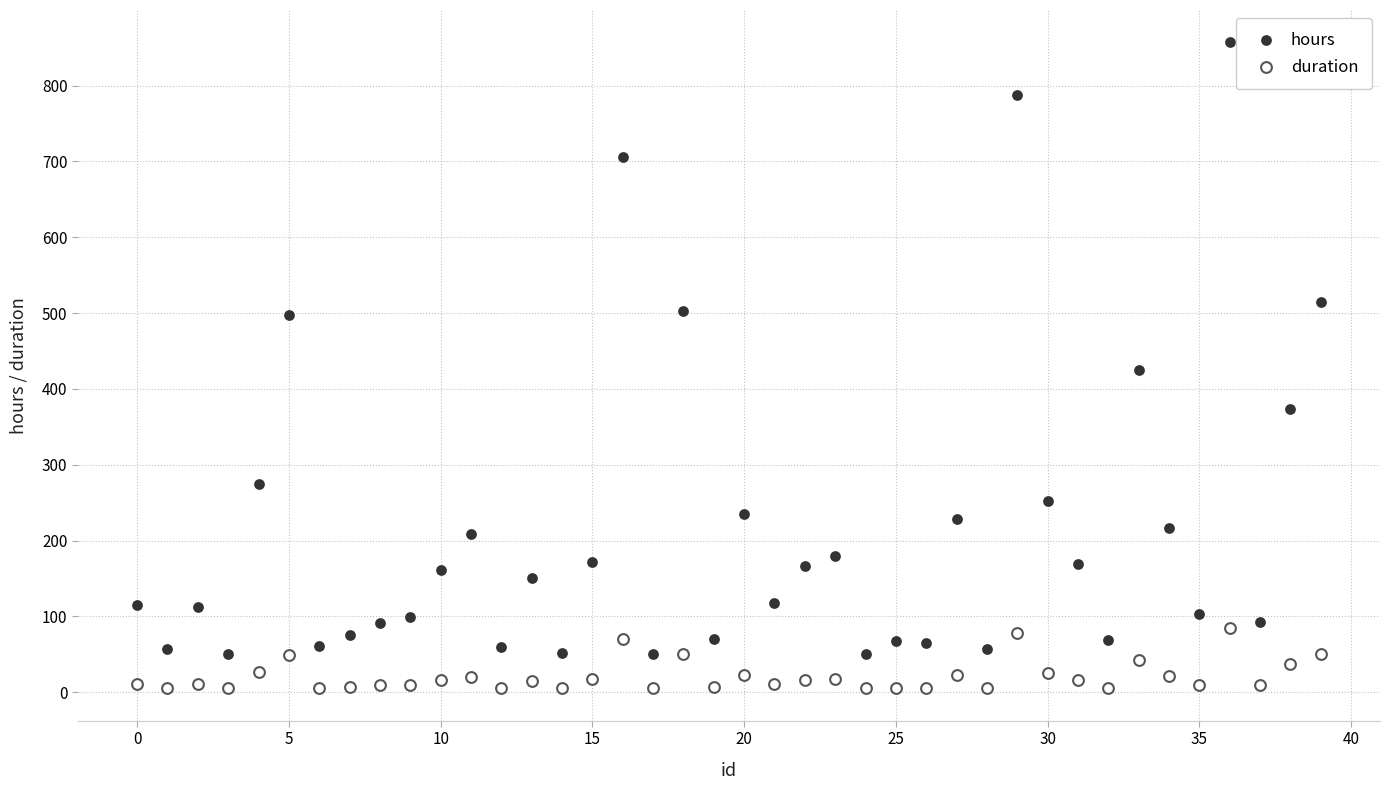

Which series reaches the minimum Y coordinate?

duration